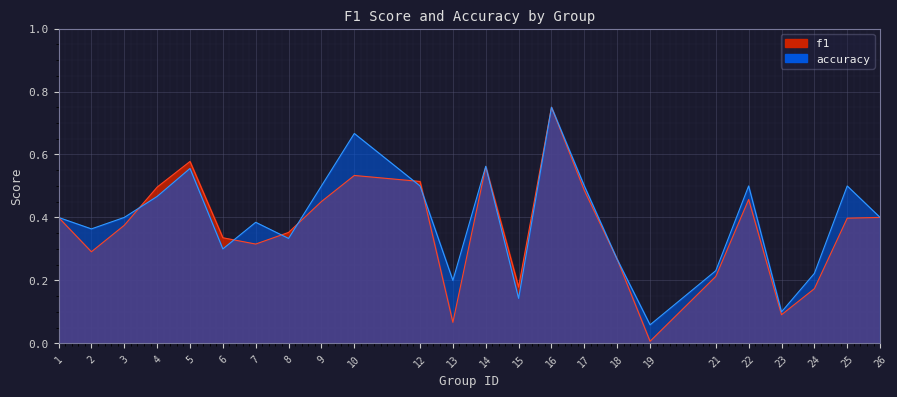

Reading left to right, list all the values displayed in this chart.

f1: 0.4	0.3	0.4	0.5	0.6	0.3	0.3	0.4	0.5	0.5	0.5	0.1	0.6	0.2	0.8	0.5	0.3	0.0	0.2	0.5	0.1	0.2	0.4	0.4
accuracy: 0.4	0.4	0.4	0.5	0.6	0.3	0.4	0.3	0.5	0.7	0.5	0.2	0.6	0.1	0.8	0.5	0.3	0.1	0.2	0.5	0.1	0.2	0.5	0.4